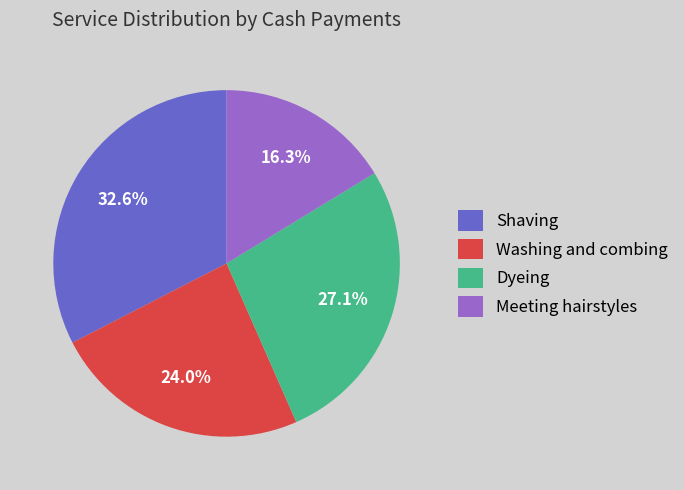

True or false: Dyeing accounts for 40% of the total.

False